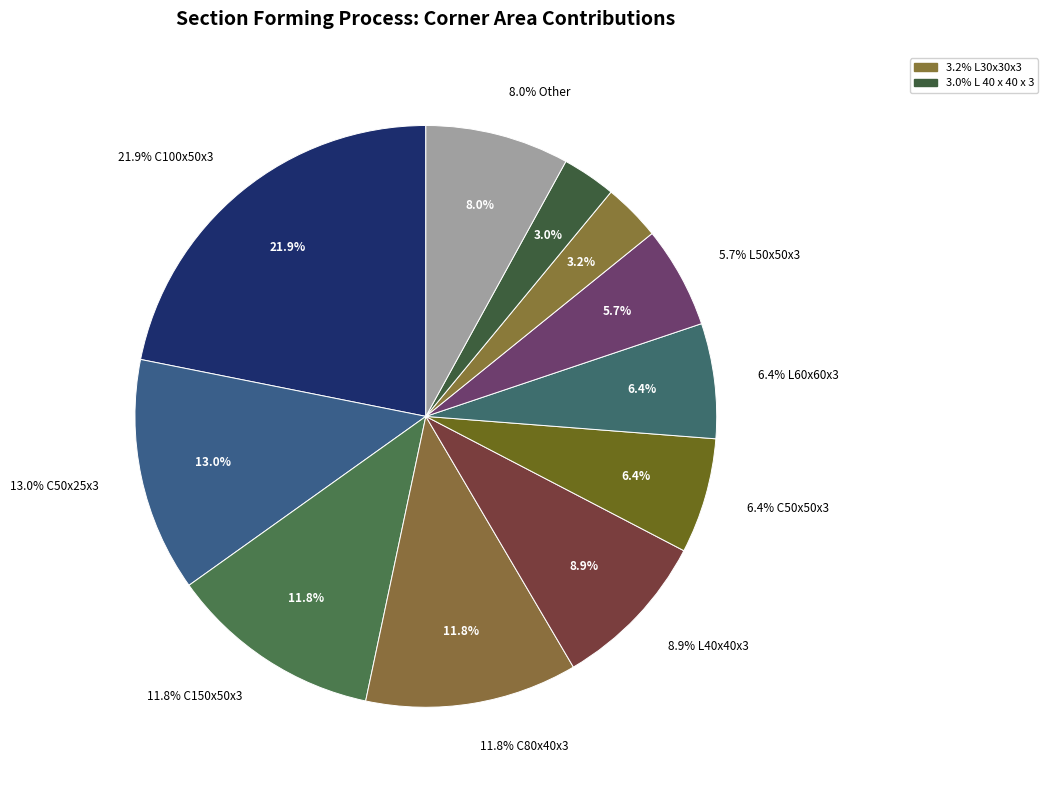

Is L40x40x3 the majority of the pie?

No